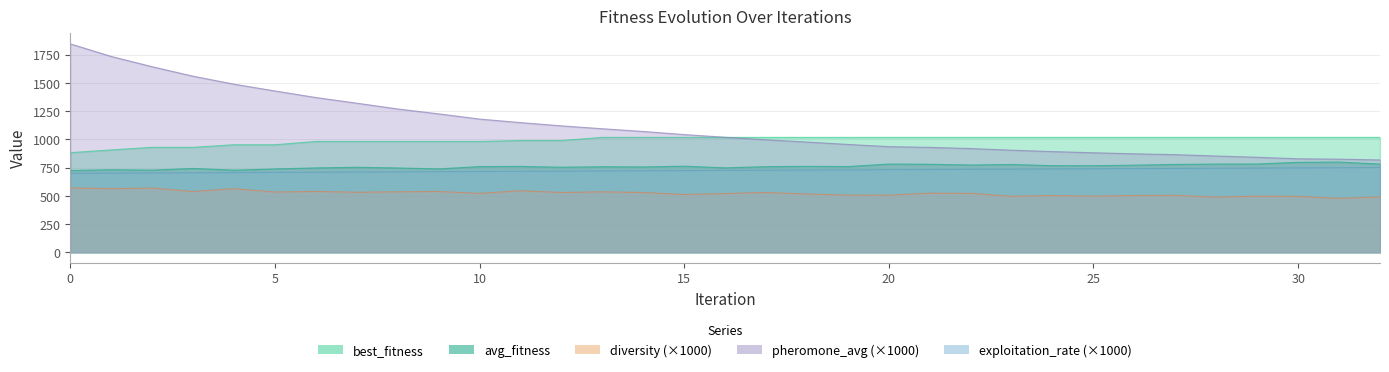

Is it true that diversity equals 532.0 at 7?

True